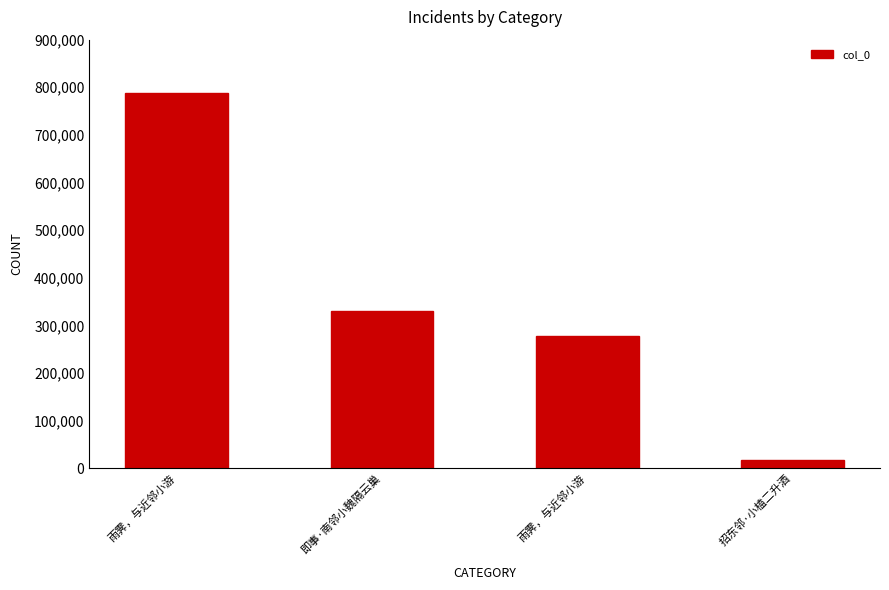

List the labels in order of value, largest first.

雨霁，与近邻小游, 即事·南邻小魏隔云巢, 雨霁，与近邻小游, 招东邻·小榼二升酒